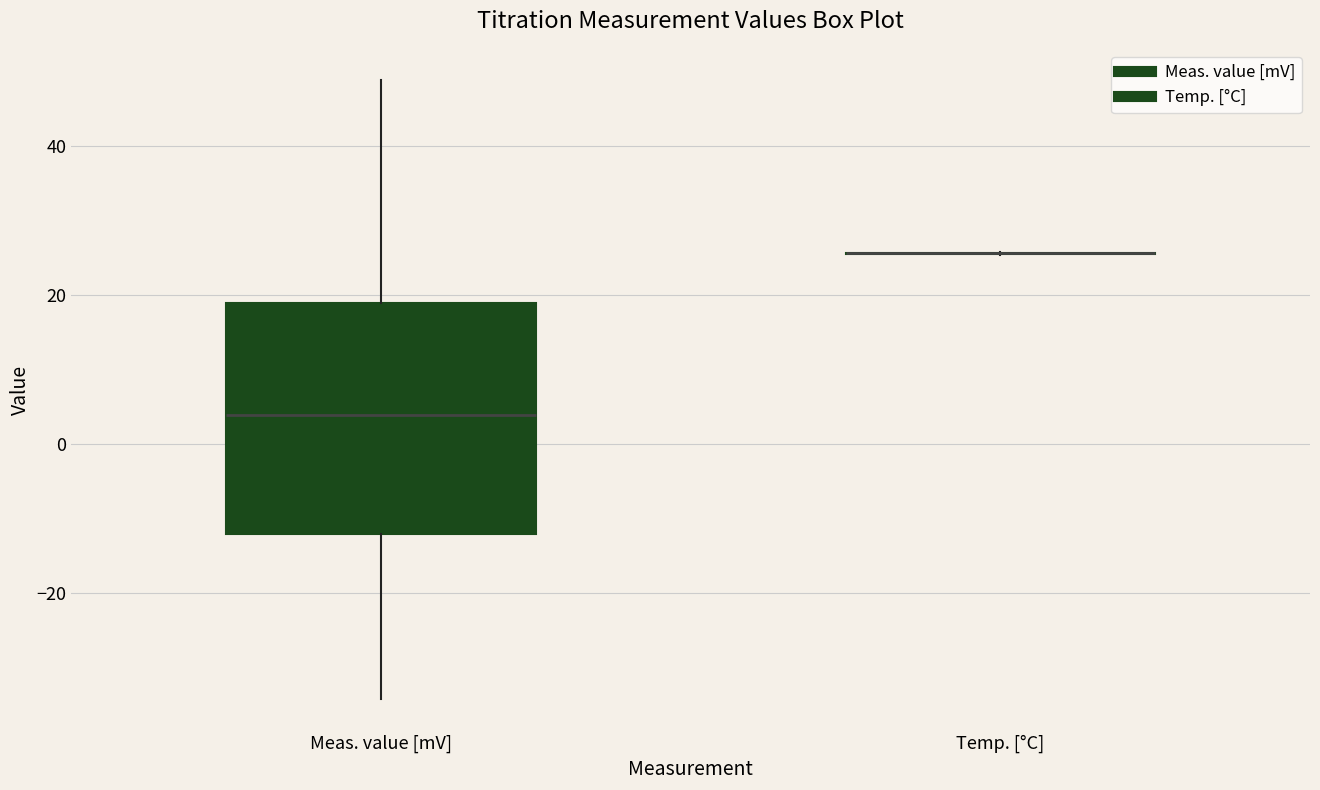

Reading left to right, transcribe this box plot: for each box, give where its median line is, the range the box spans, and where its two whiskers end, as read against the y-axis. The values are not printed on the chart, so give them approximately, as read against the axis.

Meas. value [mV]: median 4, box -12 to 18, whiskers -34 to 48
Temp. [°C]: box collapsed to a line at 26, whiskers 26 to 26